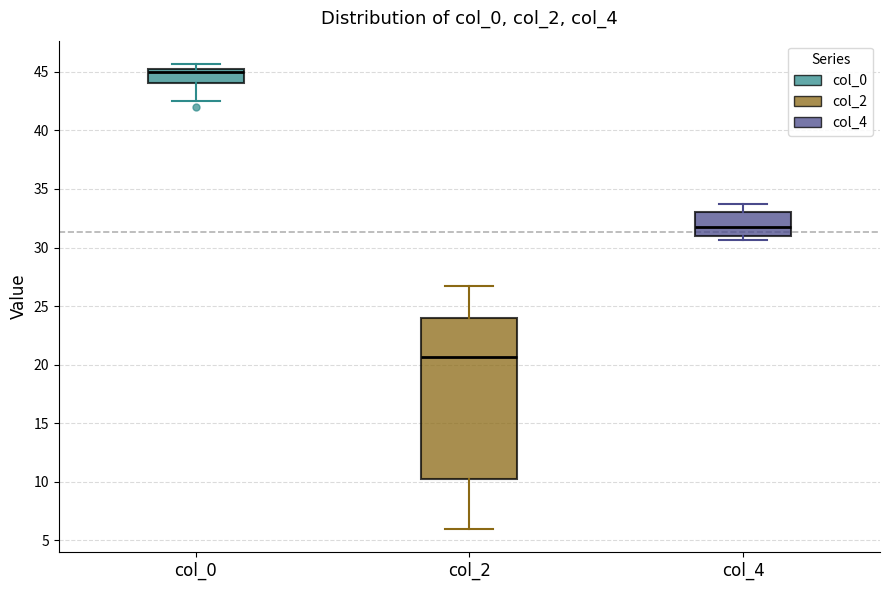

Reading left to right, read every box against the y-axis: the position of its median line, the range the box covers, and the ends of its whiskers. The values are not printed on the chart, so give them approximately, as read against the axis.

col_0: median 45.0, box 44.0 to 45.5, whiskers 42.5 to 45.5 (just above the box's upper edge)
col_2: median 20.5, box 10.5 to 24.0, whiskers 6.0 to 27.0
col_4: median 32.0, box 31.0 to 33.0, whiskers 30.5 to 34.0